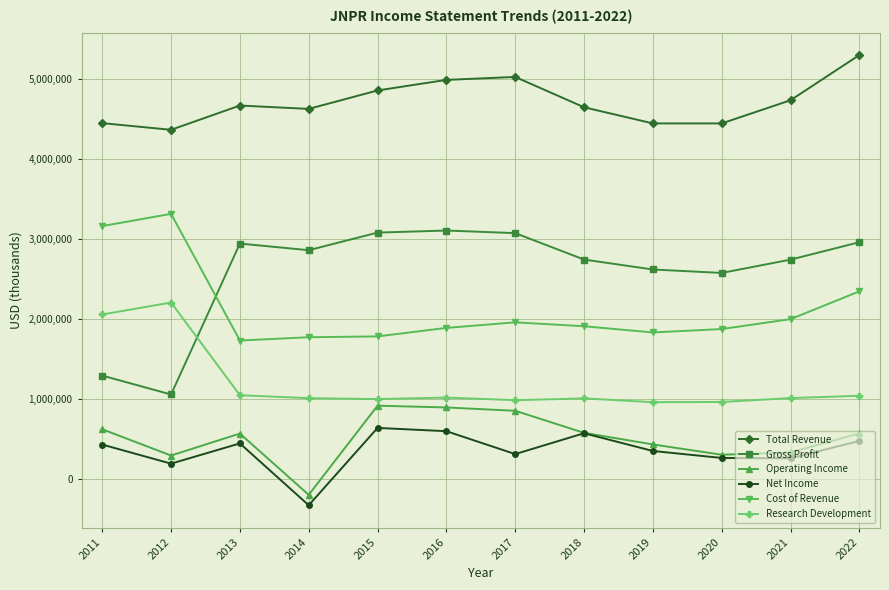

At how many categories does at least one series exceed 1065290?

12